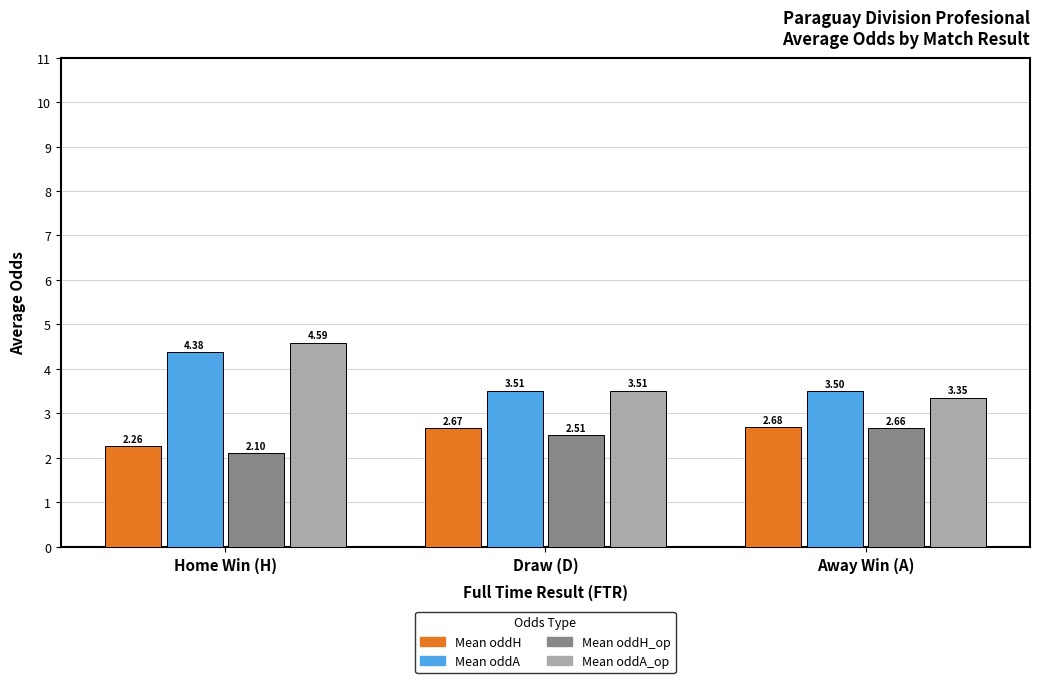

Which series has the largest range (max minus min)?

Mean oddA_op